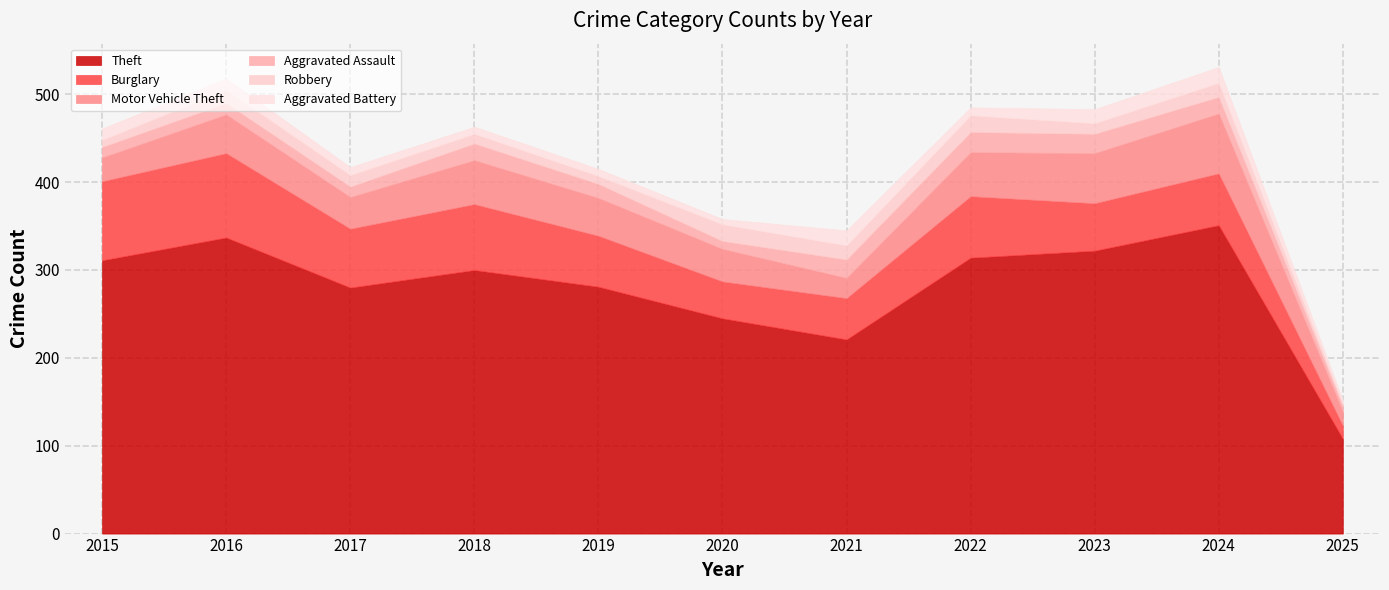

True or false: Aggravated Battery and Aggravated Assault cross at least once.

False